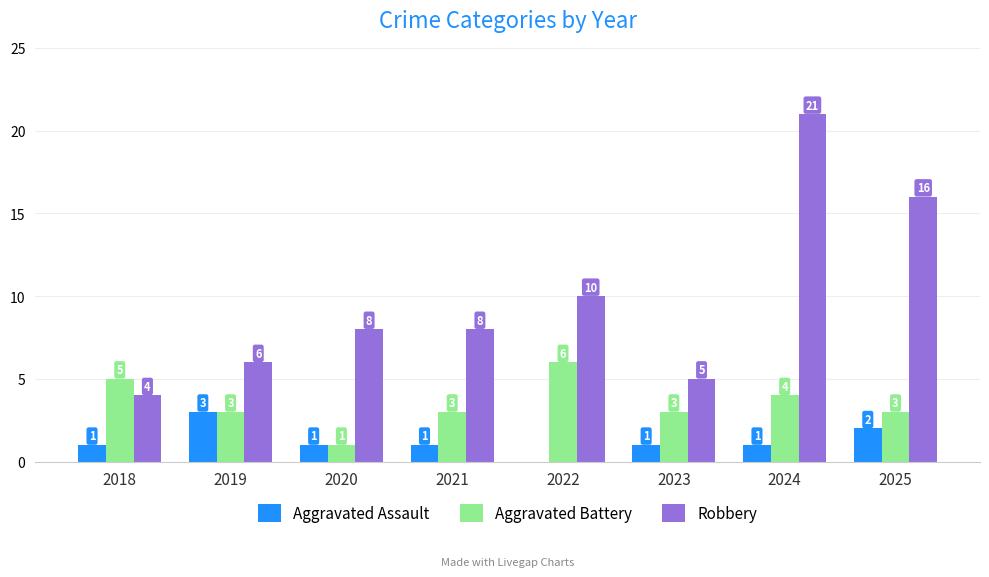

Is it true that Aggravated Battery equals 5 at 2025?

False